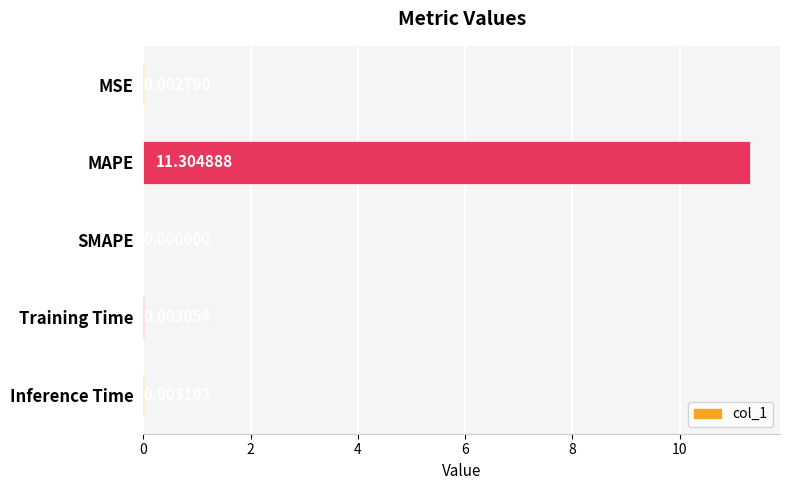

Which category has the highest value across all series?

MAPE